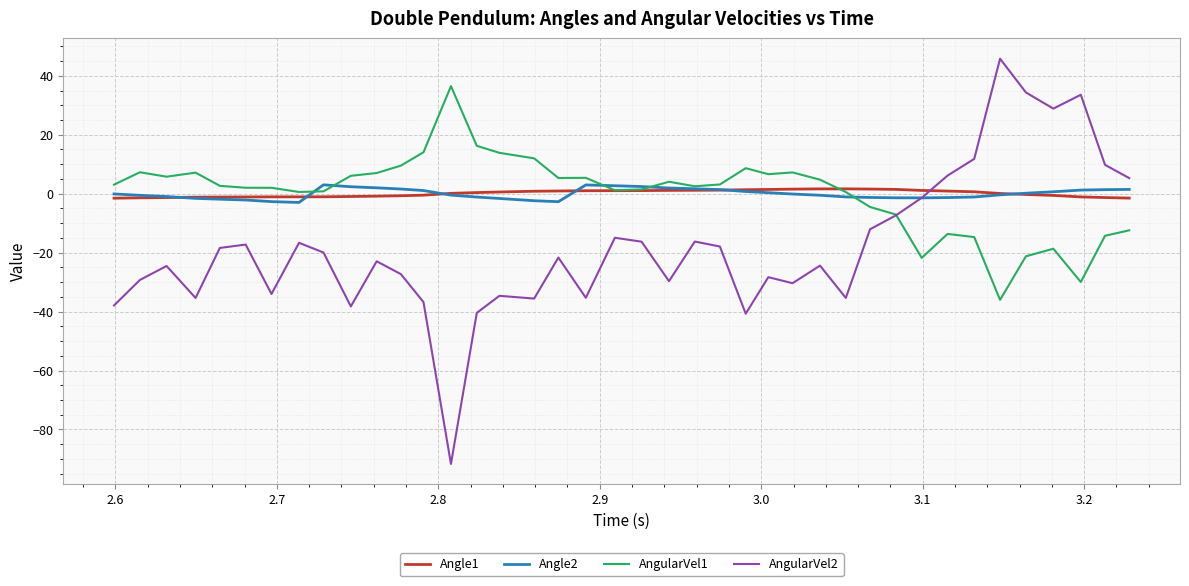

Which series has the largest range (max minus min)?

AngularVel2